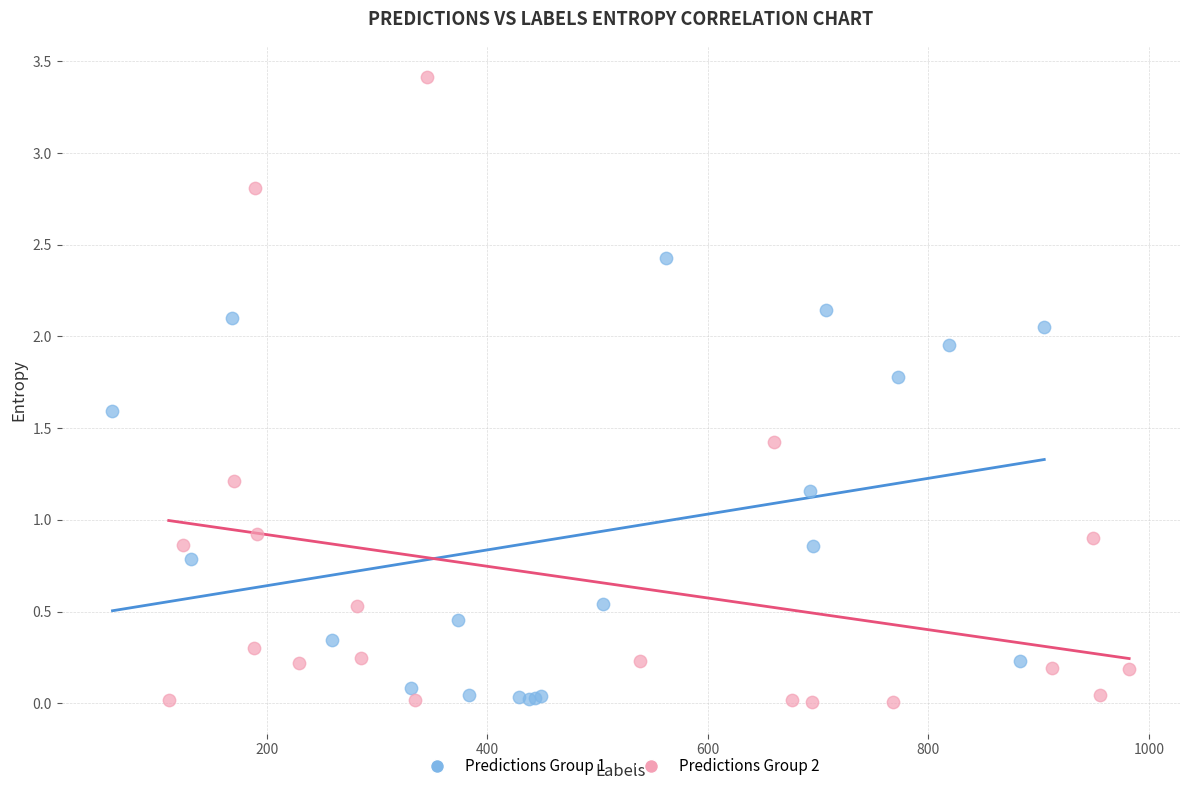

Which series has the largest Y range (max minus min)?

Predictions Group 2